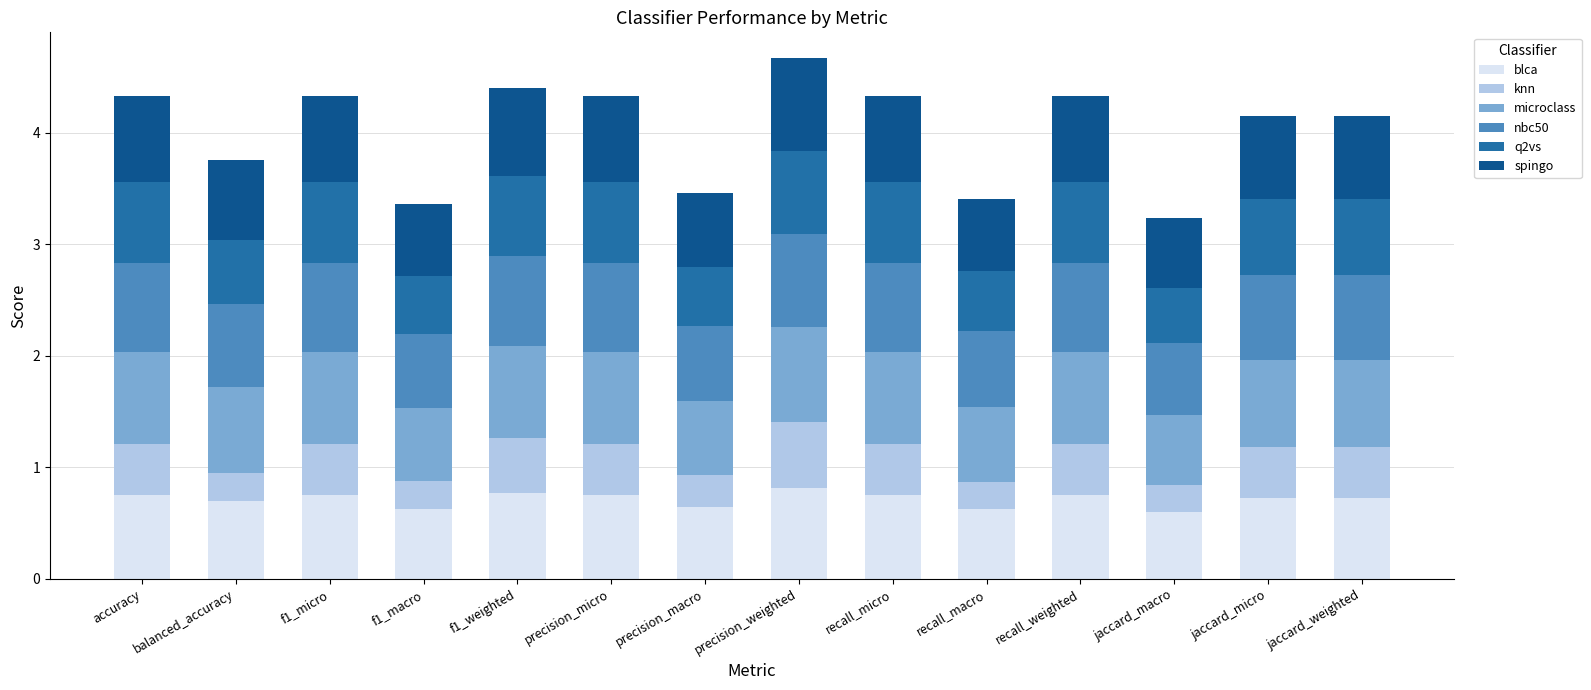

Does the chart contain stacked bars?

Yes